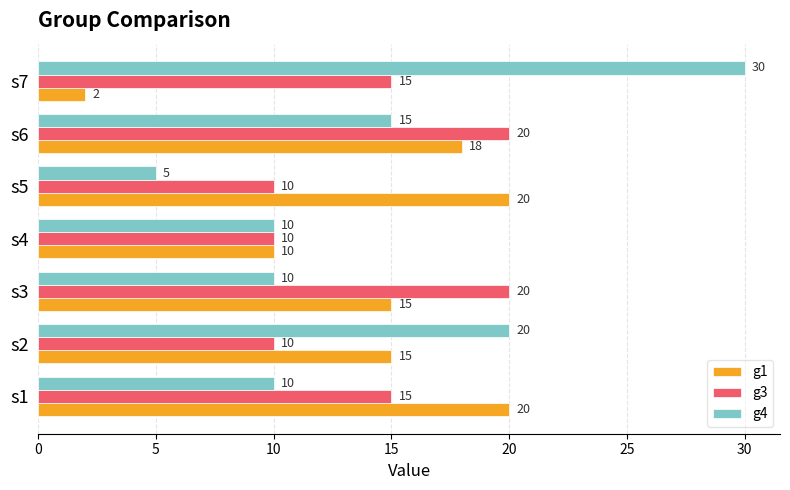

What is the average value of the g4 series?

14